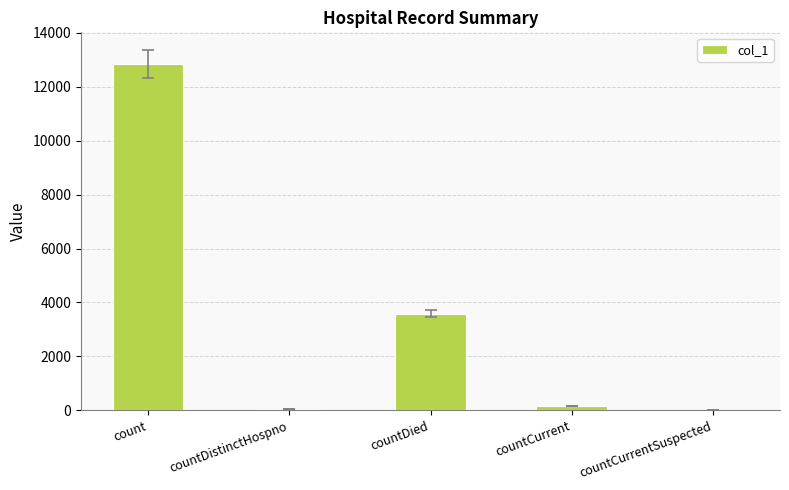

What is the sum of all values?

16651